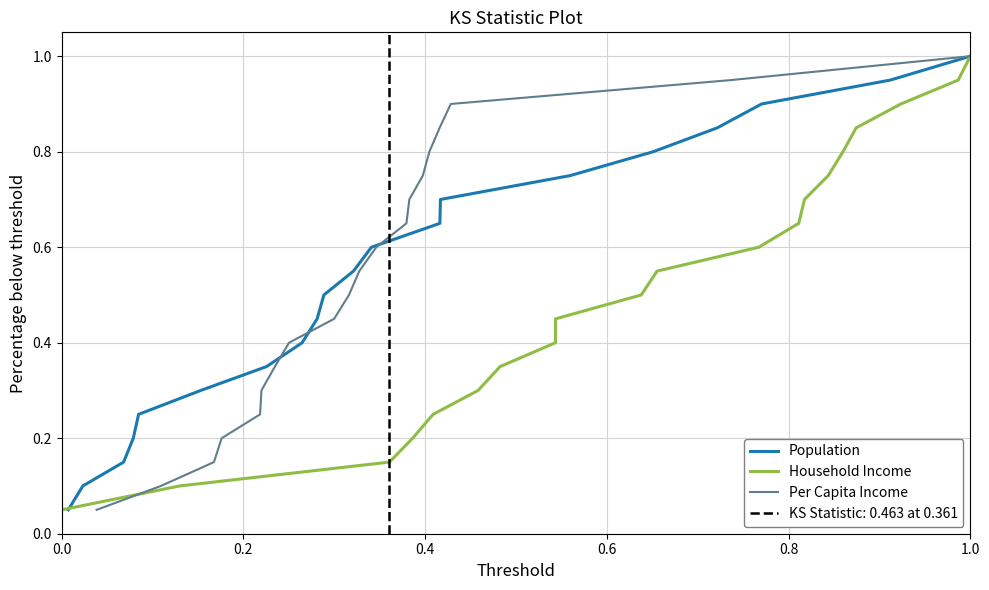

What is the difference between the maximum and minimum values in the Per Capita Income series?

0.9